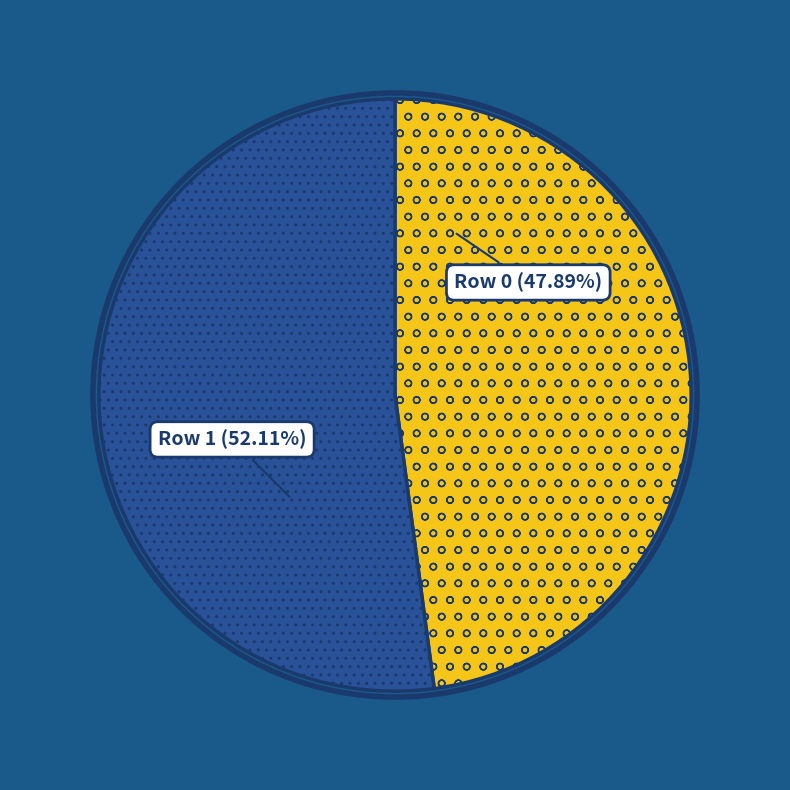

Is there a majority slice in this chart?

Yes